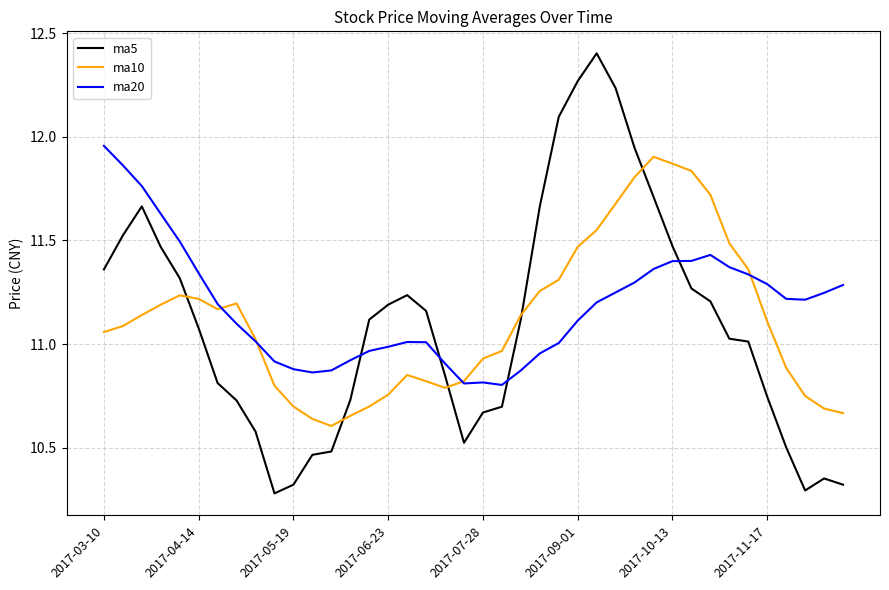

What is the difference between the maximum and minimum values in the ma5 series?

2.1